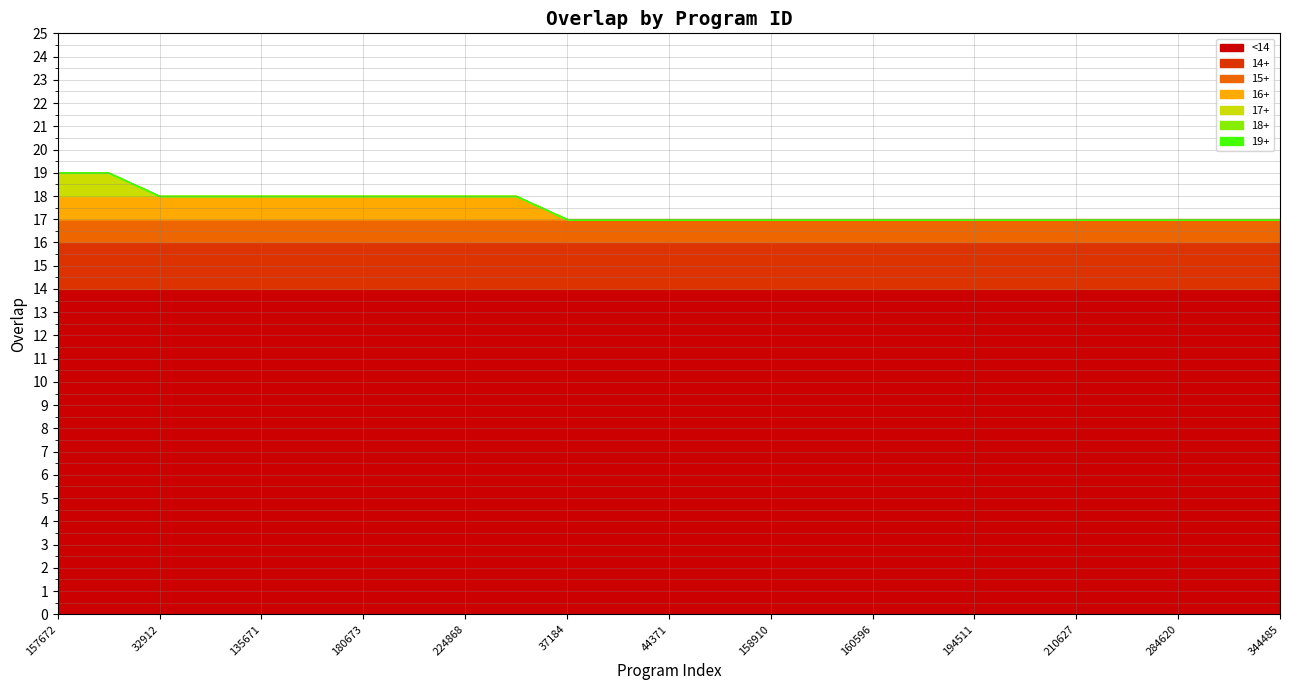

Is it true that the value at 32912 is 18?

True